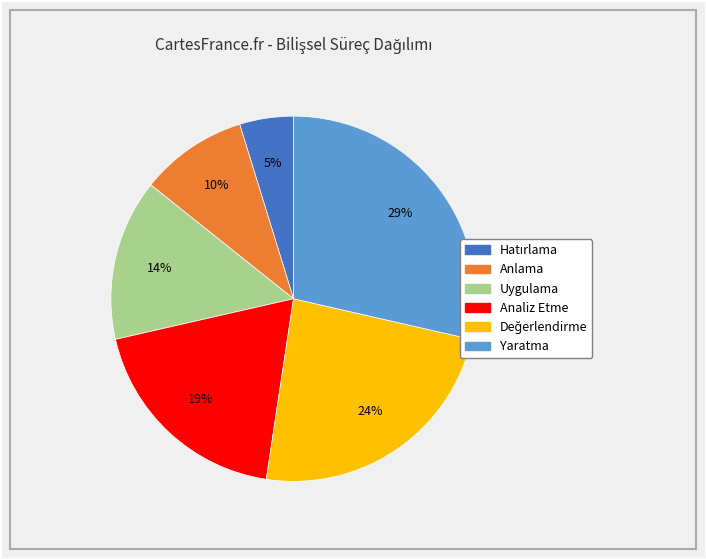

Approximately how many times larger is the value at Analiz Etme compared to Yaratma?

0.7